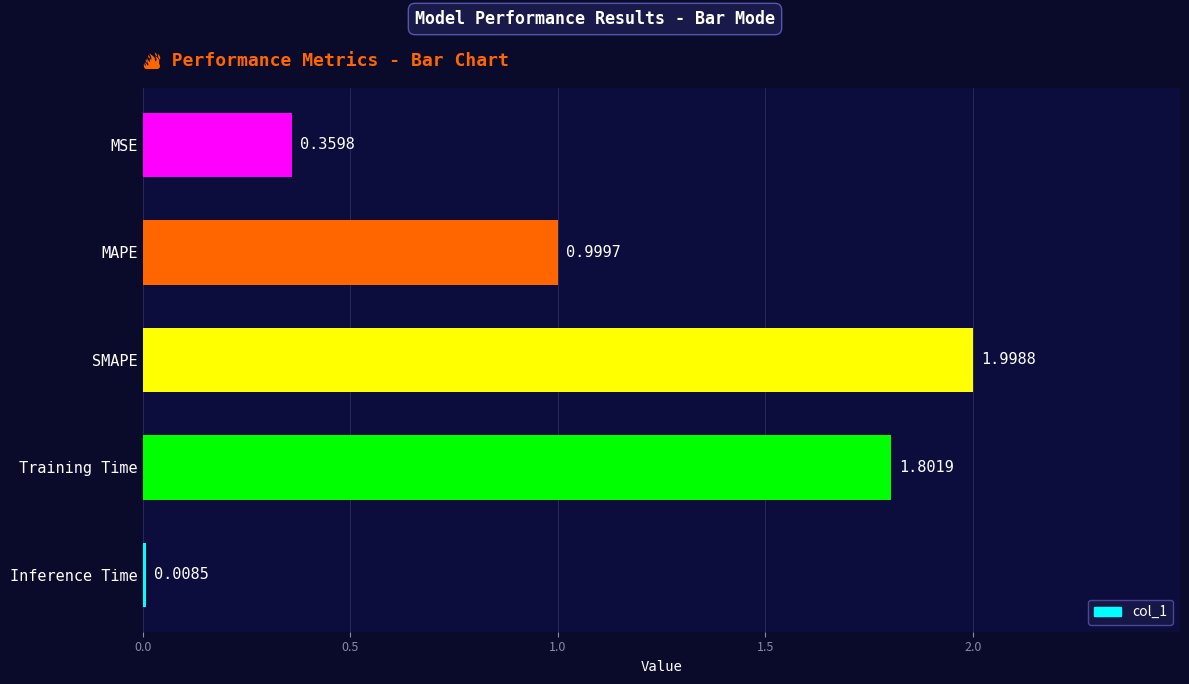

At which category does the chart reach its minimum across all series?

Inference Time